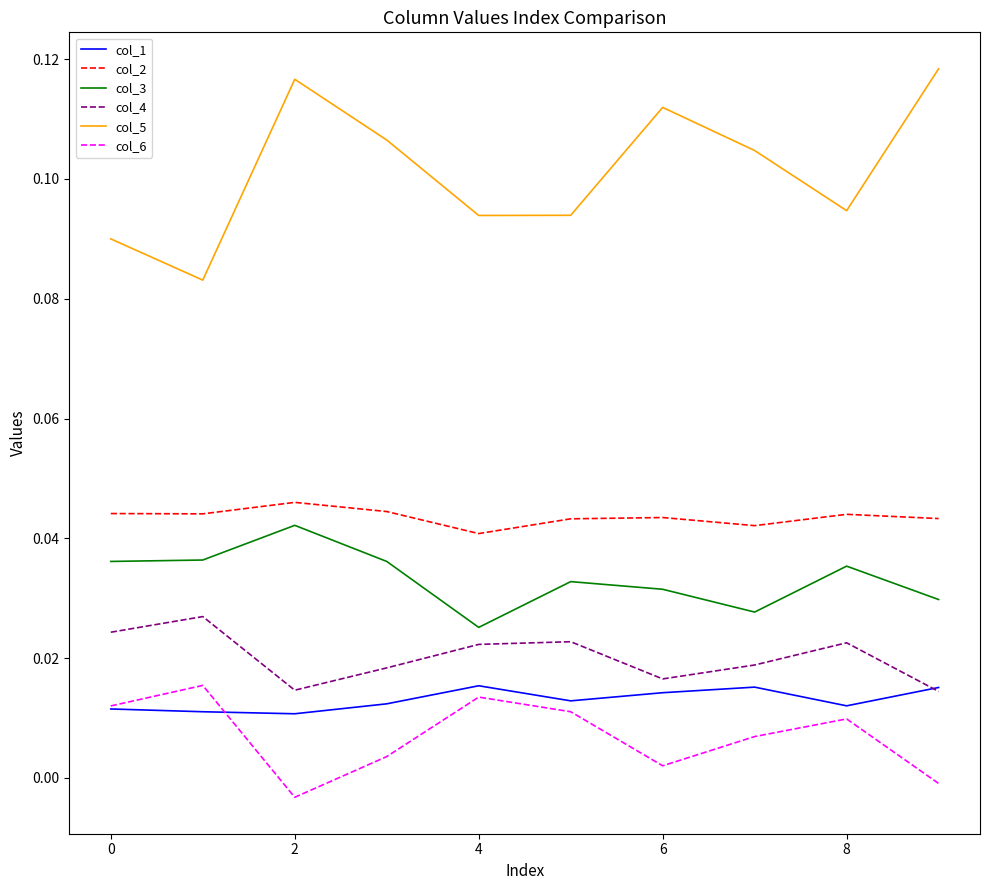

What are all the series names shown in the legend?

col_1, col_2, col_3, col_4, col_5, col_6